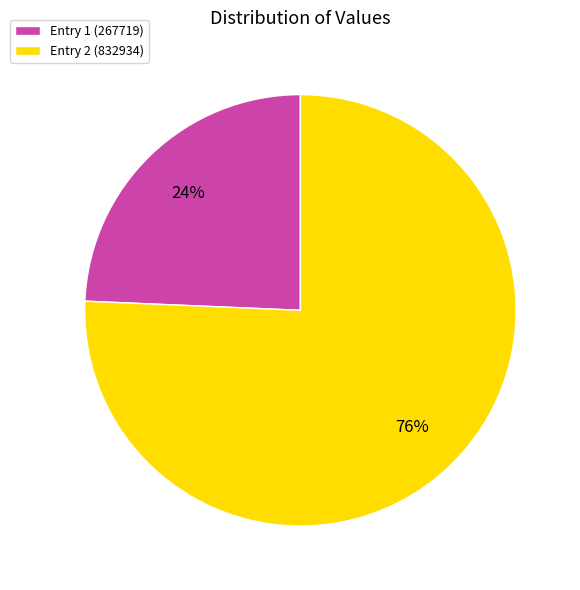

Which category has the biggest portion of the pie?

Entry 2 (832934)